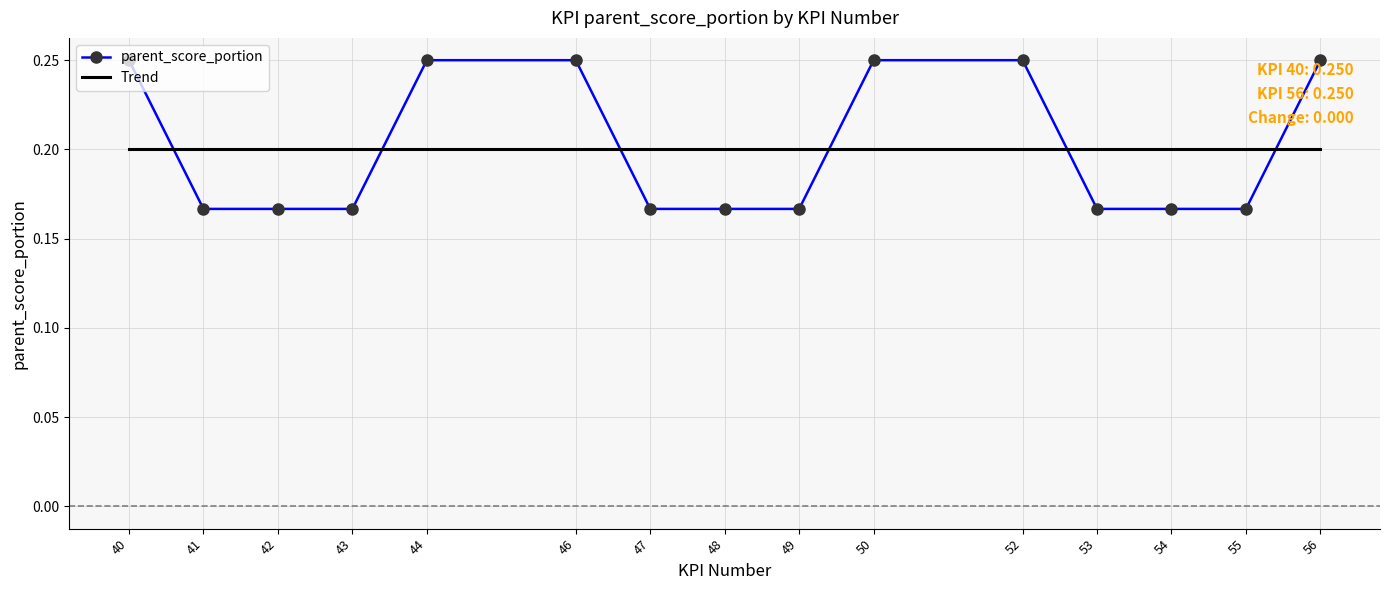

List the series in order of their peak value, highest first.

parent_score_portion, Trend